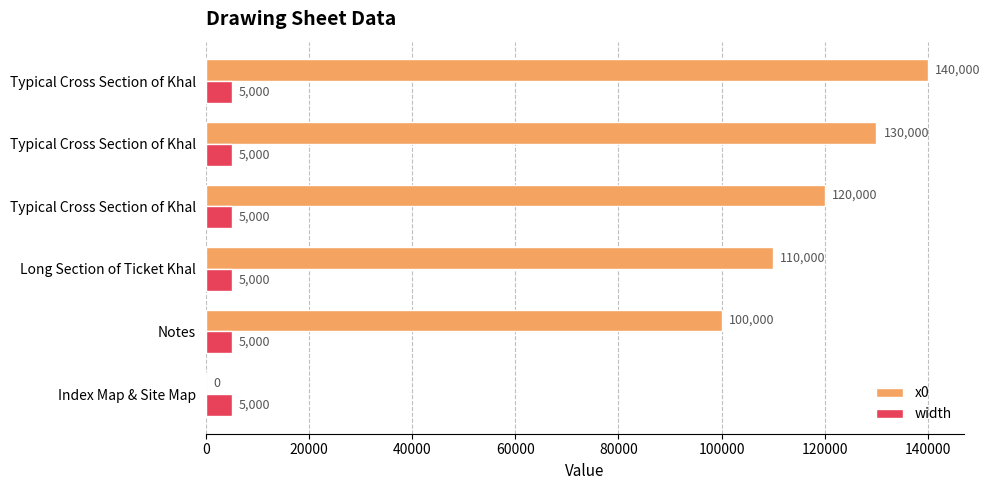

What are all the series names shown in the legend?

x0, width